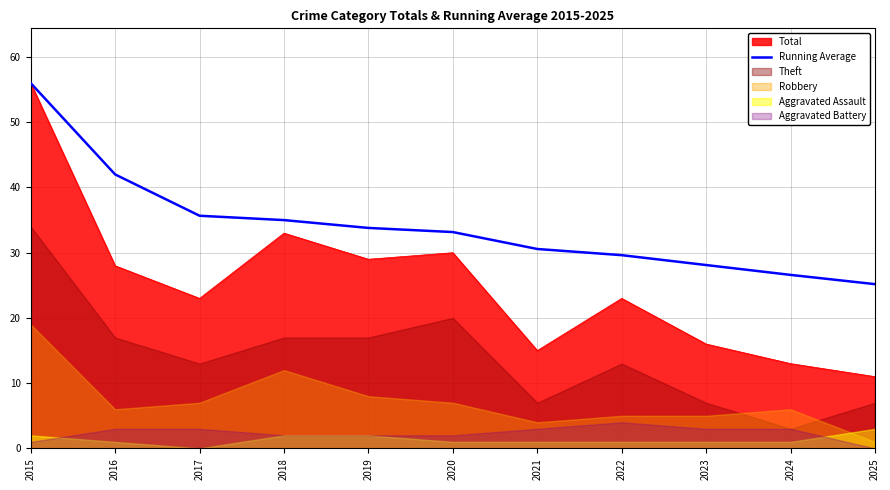

How many categories are shown in the chart?

11